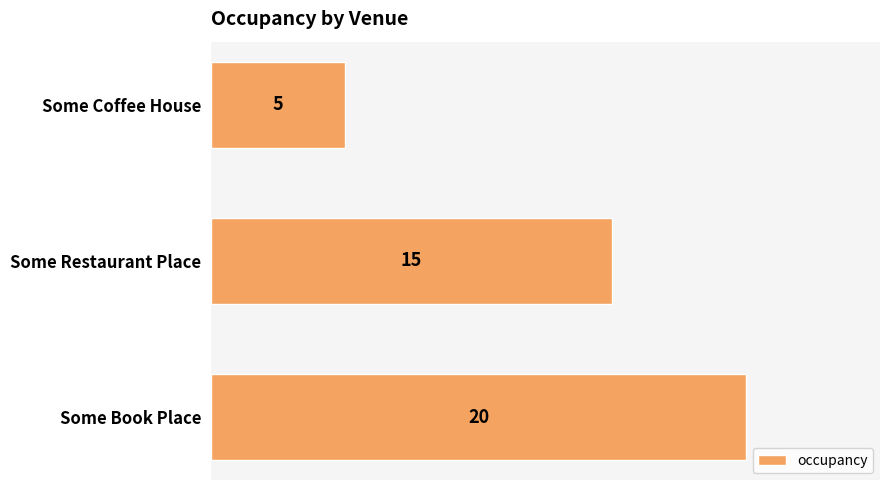

What is the difference between the maximum and second lowest values?

5